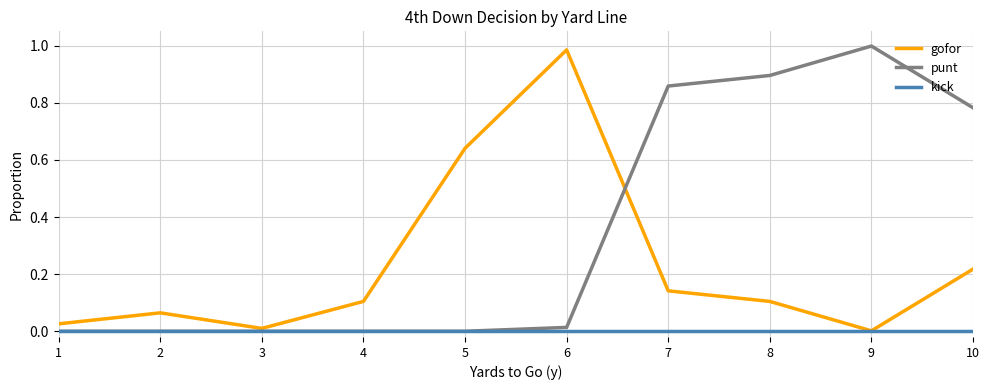

The gofor series shows 0.1 at 8. True or false?

True